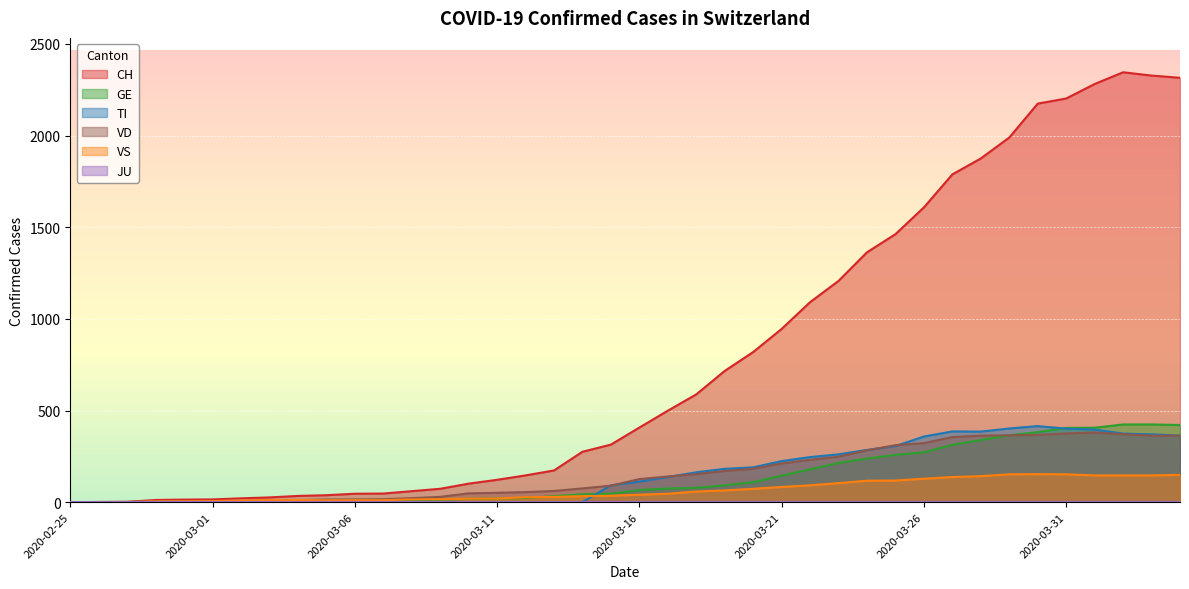

At which category does VS reach its first local valley?

2020-03-05